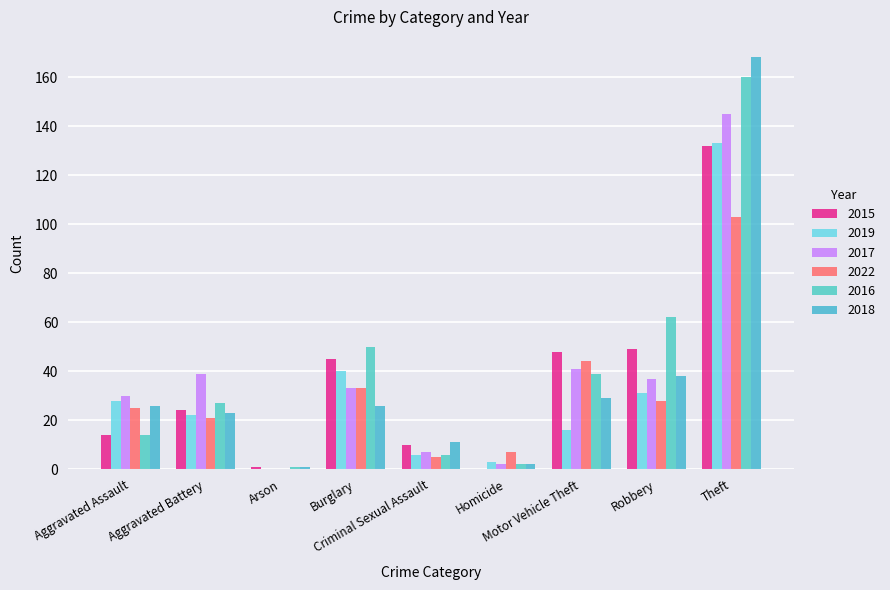

True or false: 2015 has a value of 48 at Motor Vehicle Theft.

True